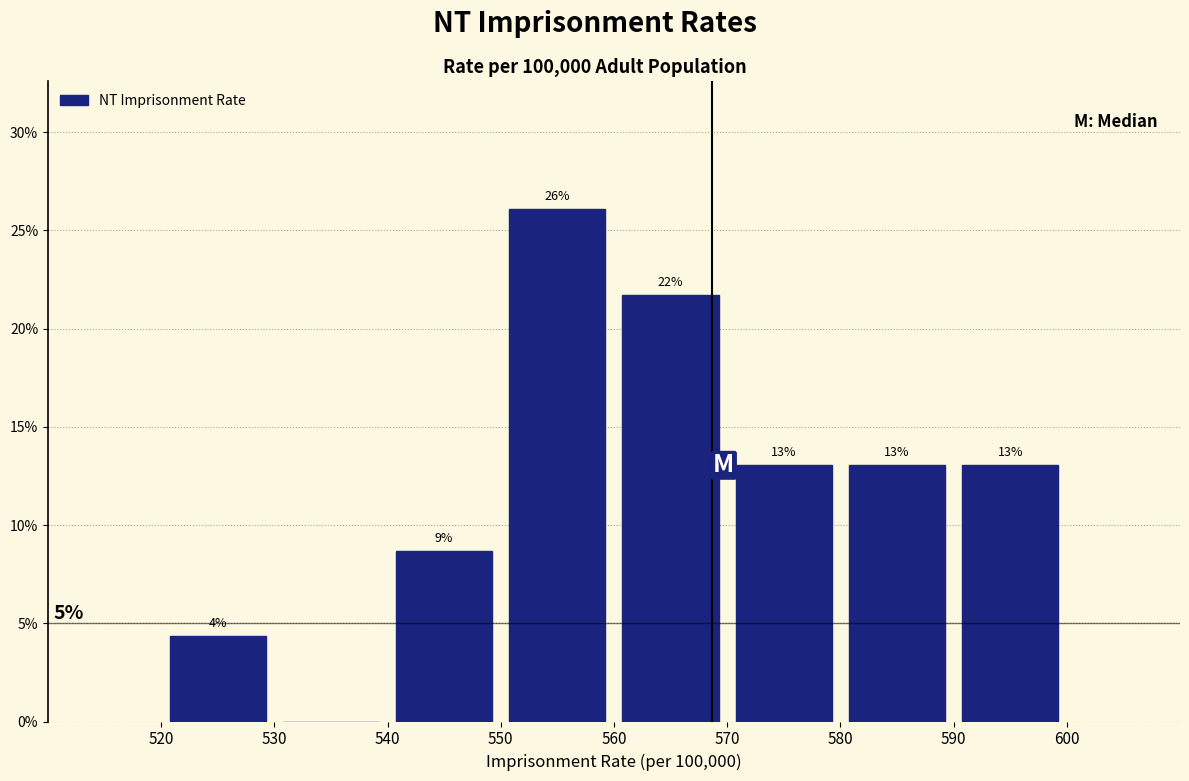

Over which range of the x-axis is the bar tallest?

550 to 560